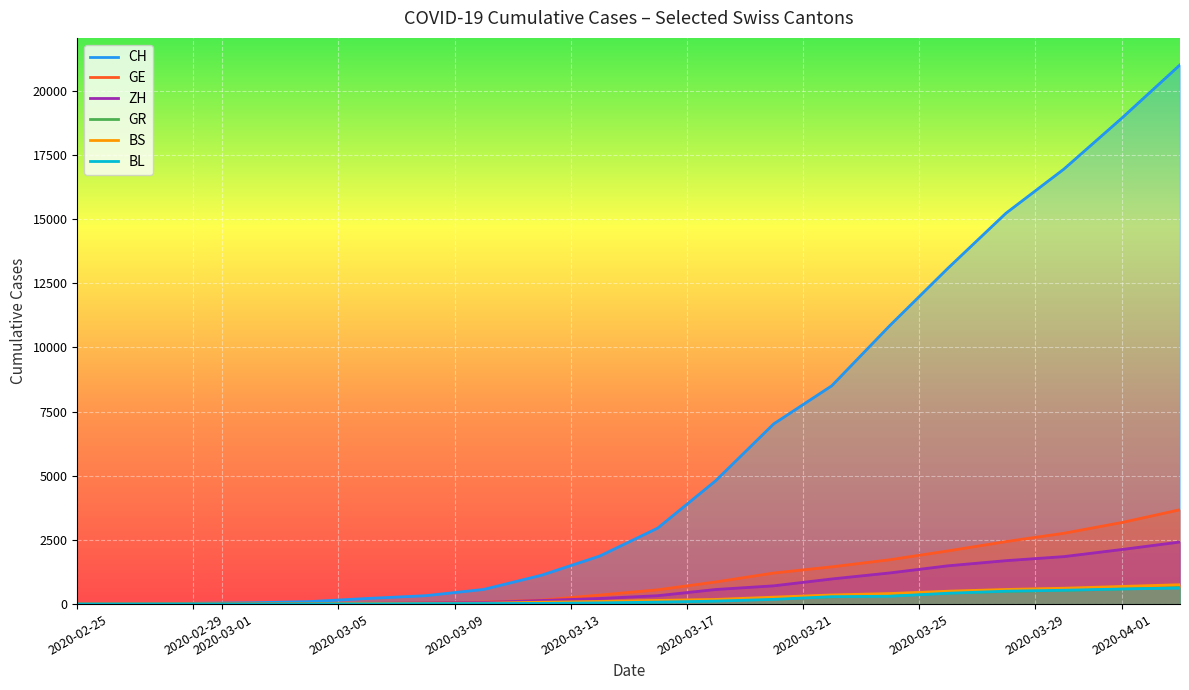

What is the average value of the GR series?

198